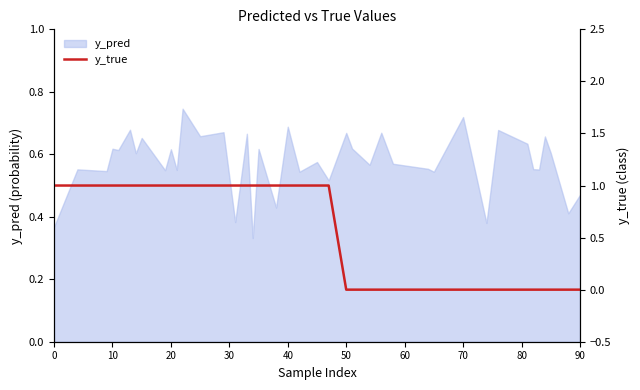

Does the chart have visible grid lines?

No